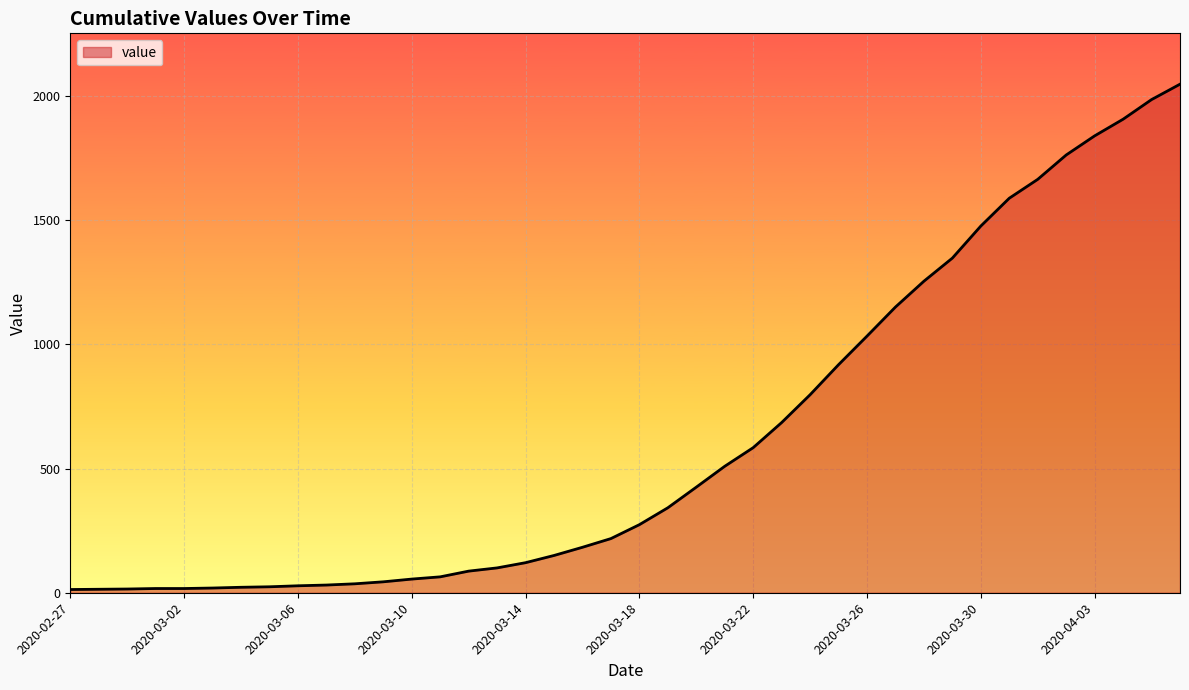

The chart shows a value of 121 at 2020-03-14. True or false?

True